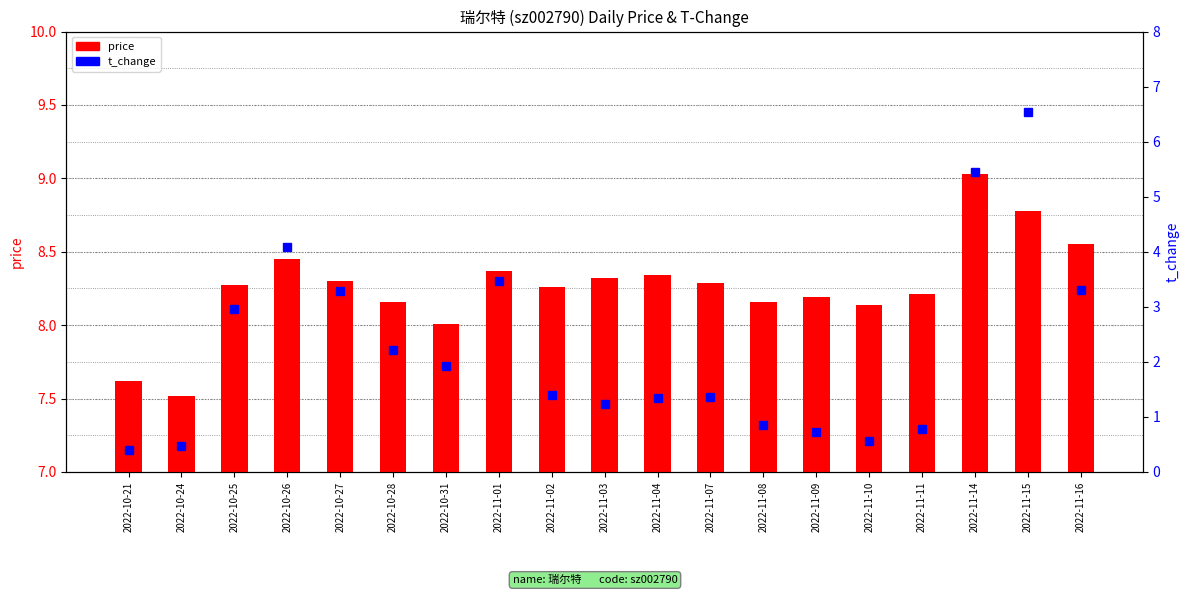

List the series in order of their peak value, lowest first.

t_change, price